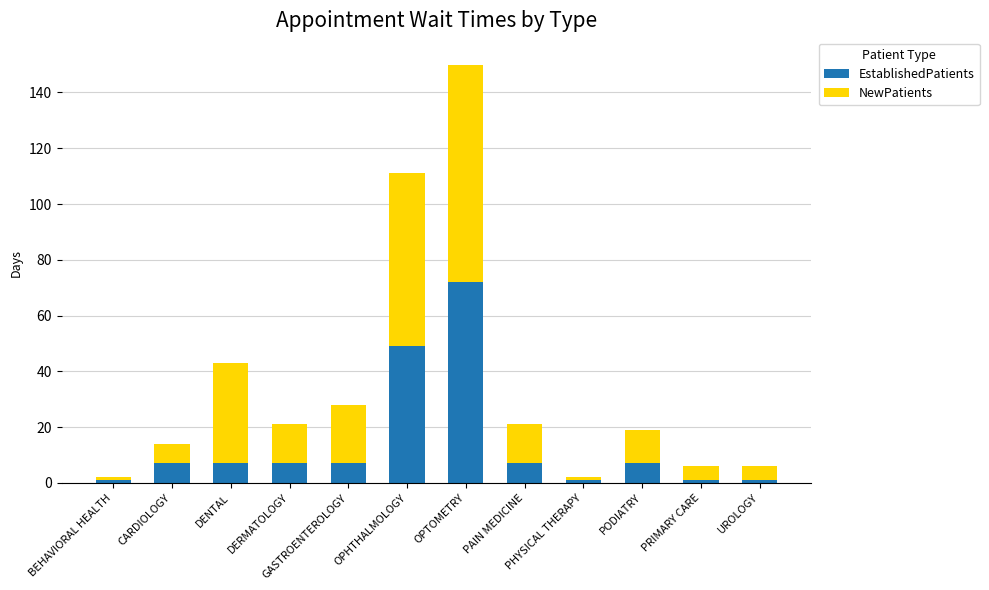

What is the total value across all series at CARDIOLOGY?

14